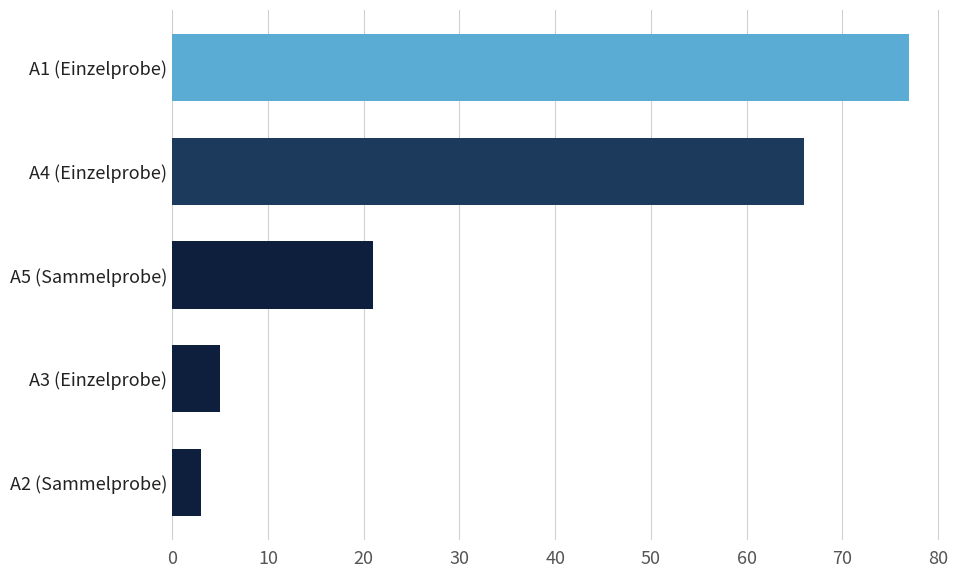

Reading bottom to top, transcribe all the data shown in this chart.

3	5	21	66	77